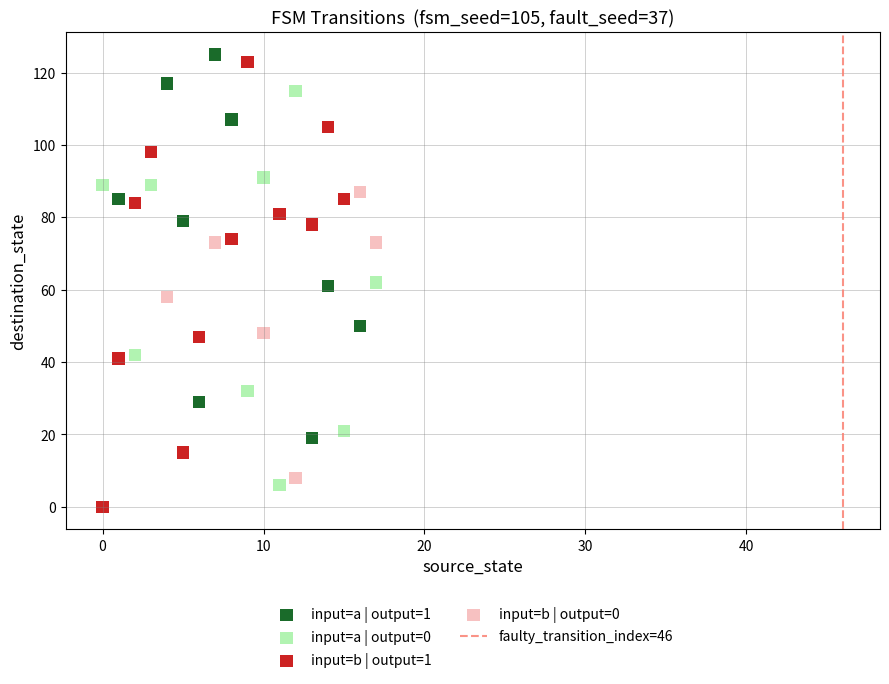

Which series reaches the minimum Y coordinate?

input=b | output=1